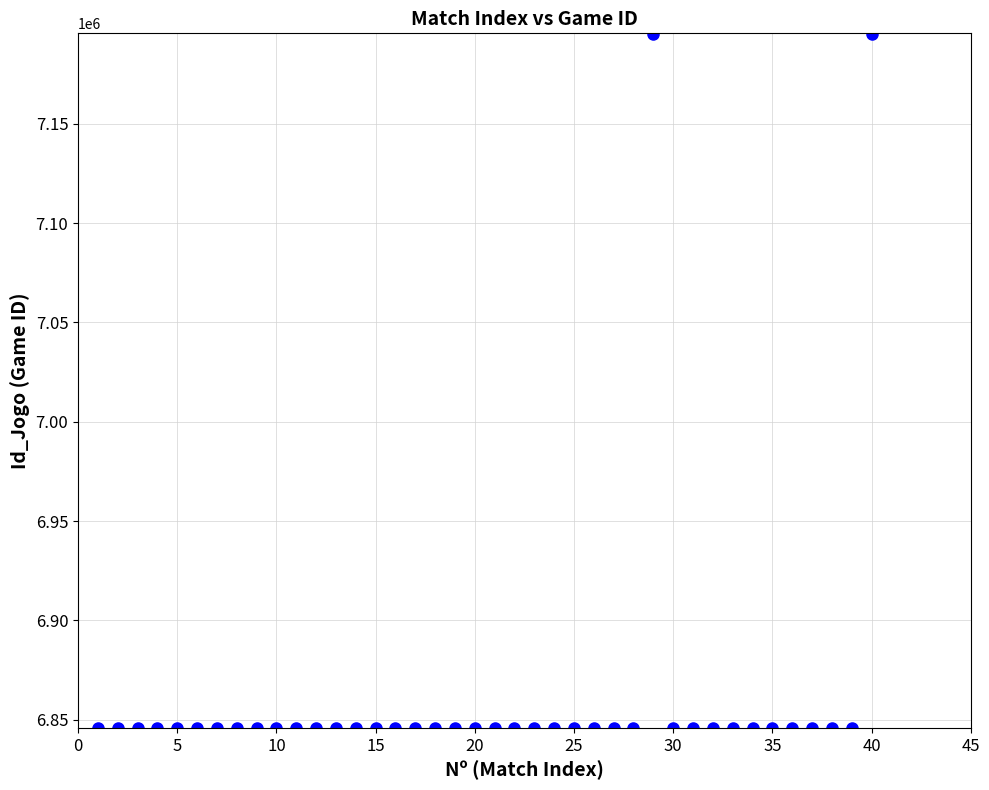

What is the range of X values (max minus min)?

39